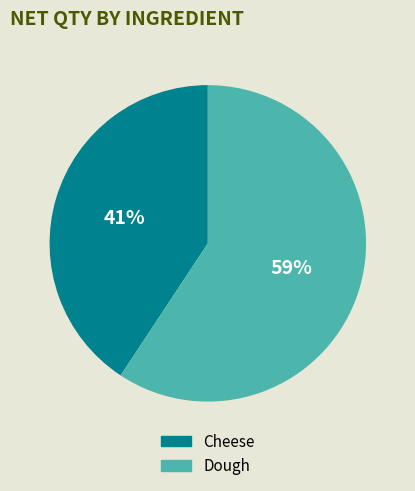

Which category has the smallest portion of the pie?

Cheese